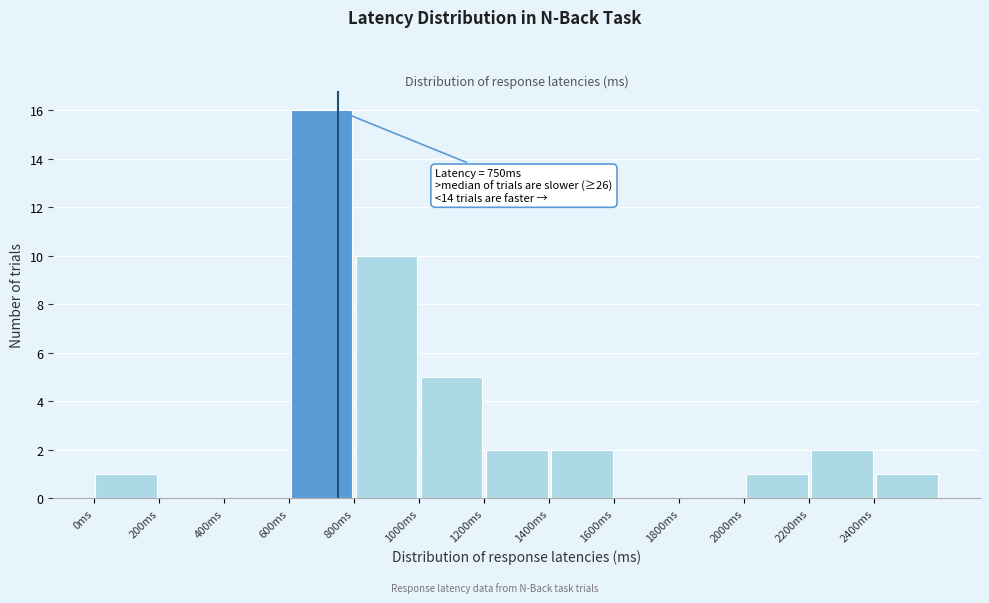

Over which range of the x-axis is the bar tallest?

600 to 800